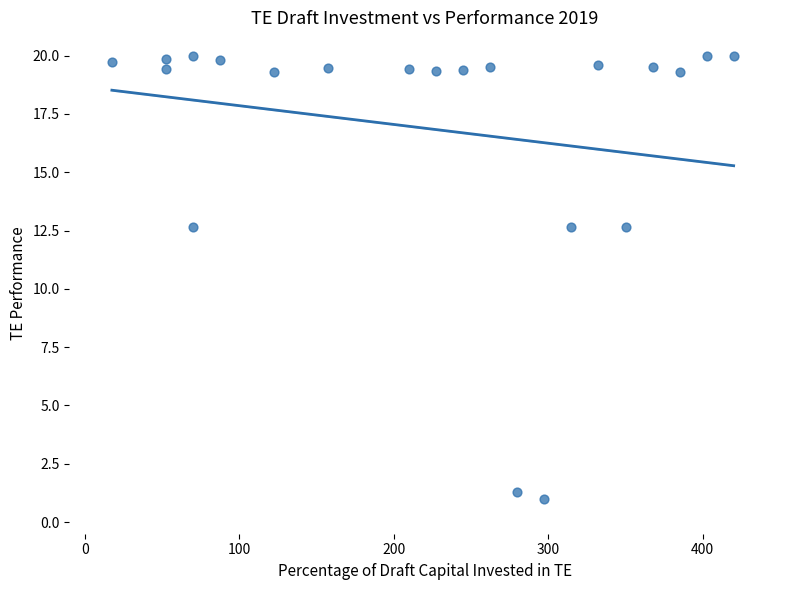

What is the range of X values (max minus min)?

402.5